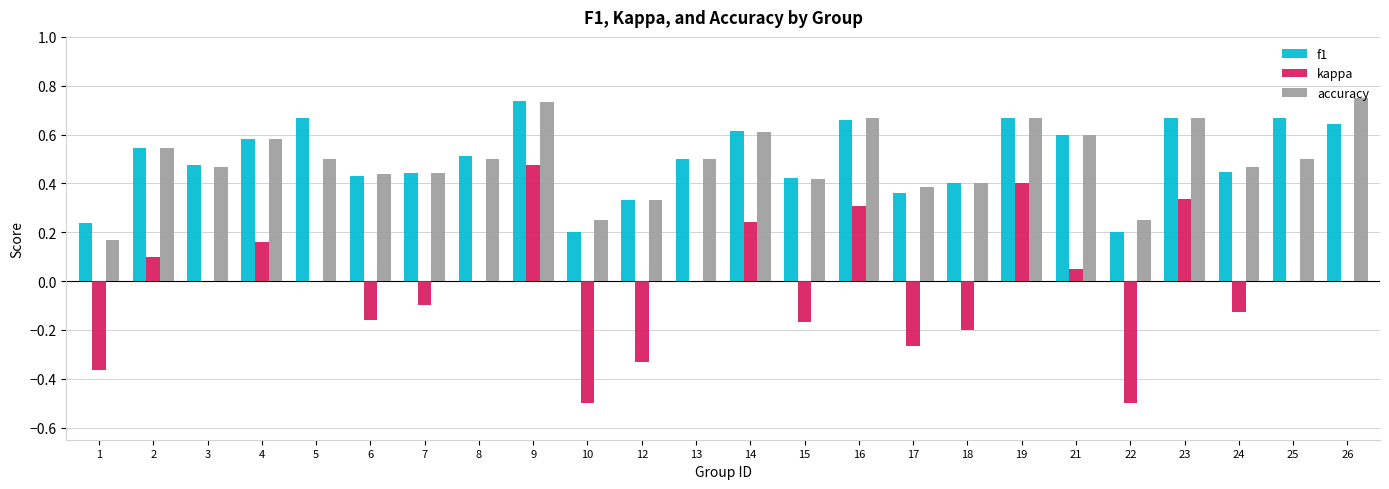

The value of kappa at 18 is -0.1. True or false?

False